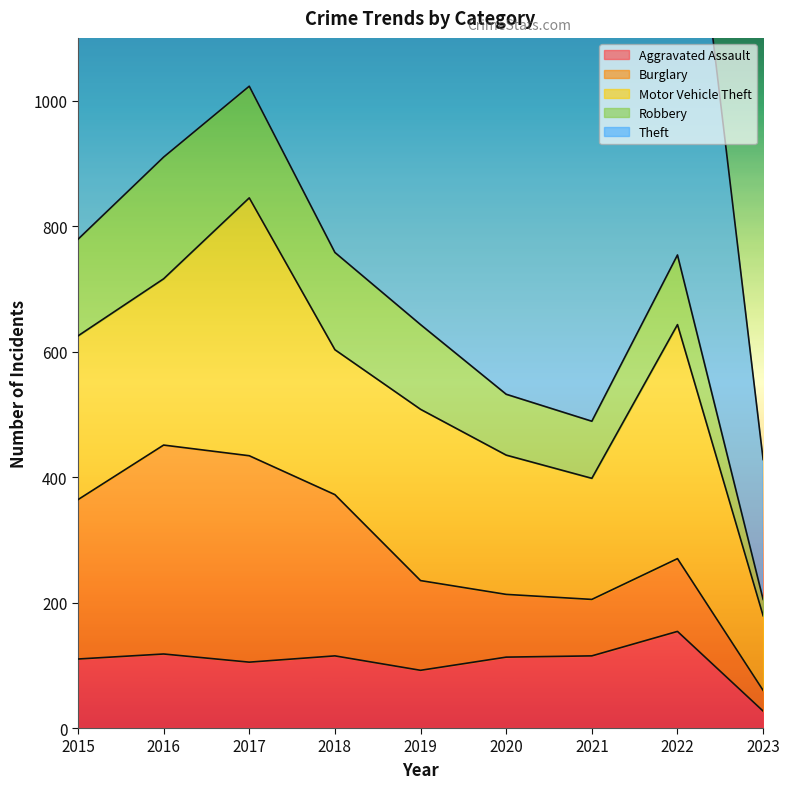

Which category has the lowest value across all series?

2023